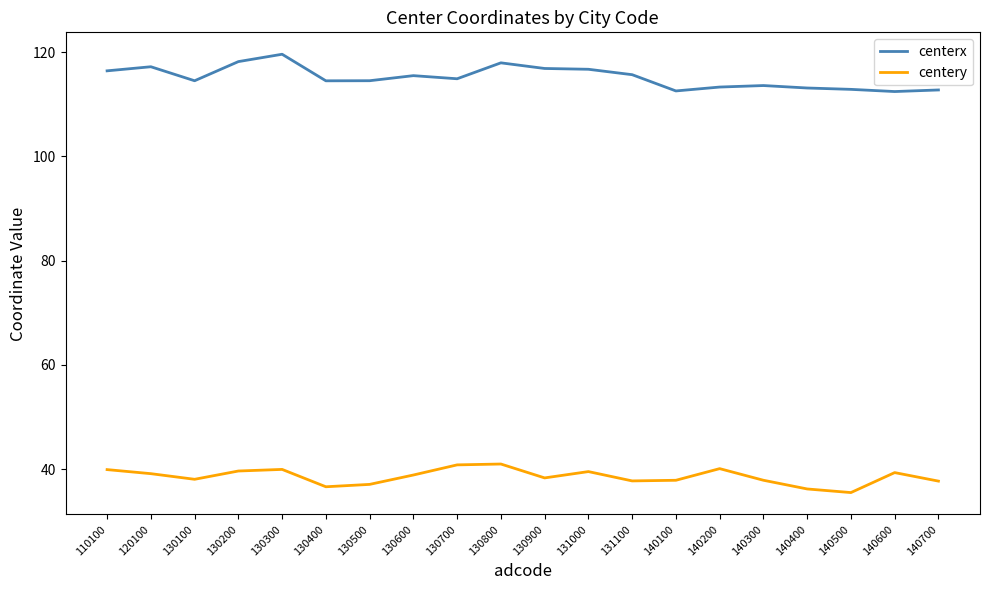

What is the minimum value for centerx?

112.4